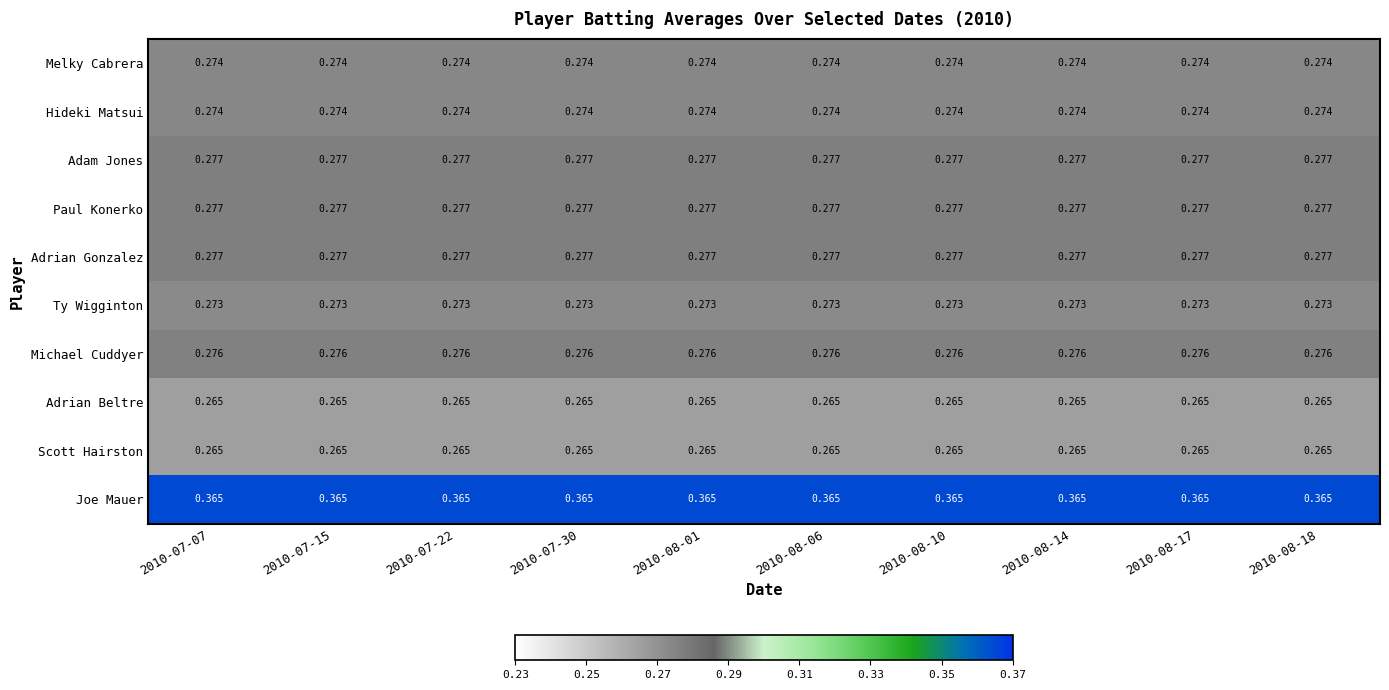

Which series has the largest total across all categories?

Joe Mauer